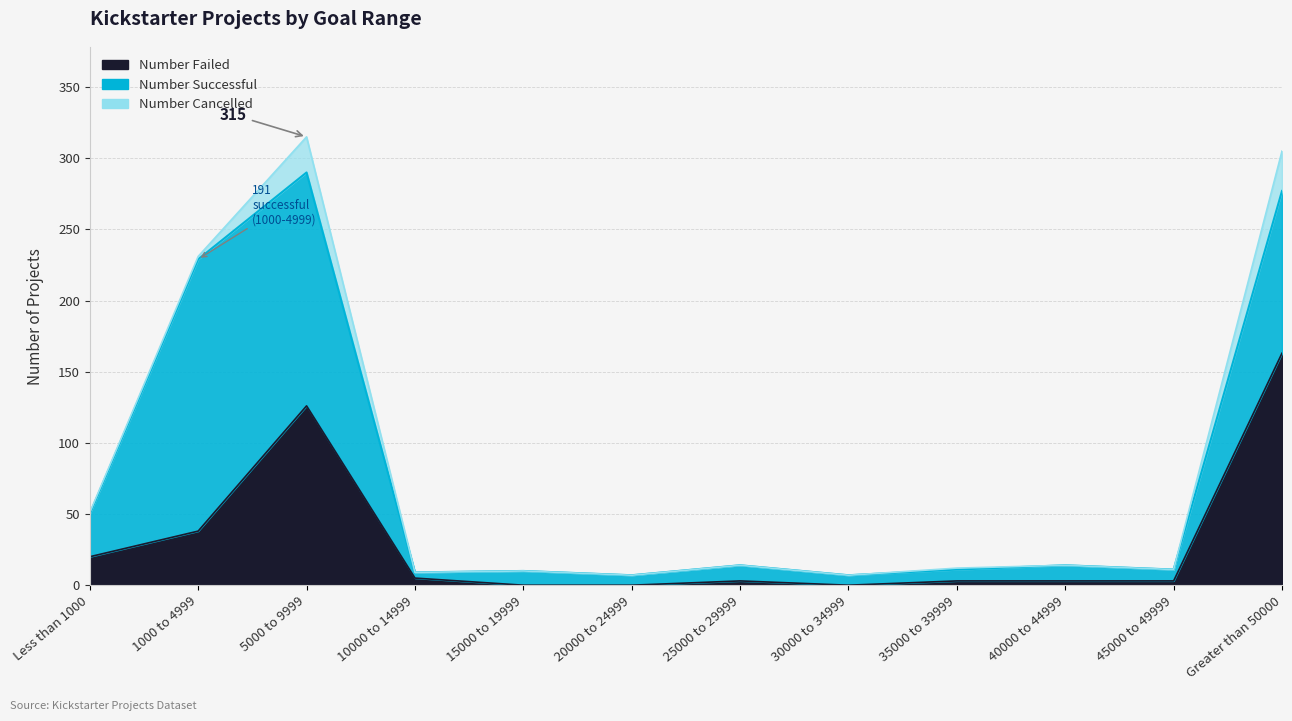

What is the label of the 10th point from the left?

40000 to 44999